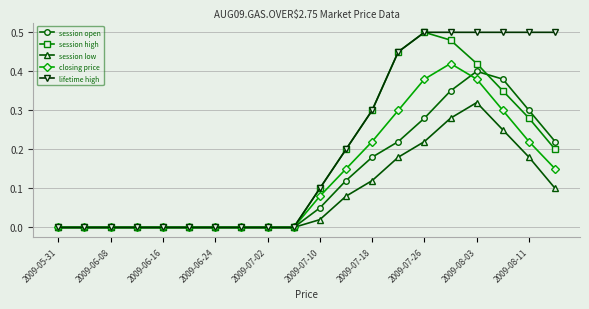

Which series has the largest total across all categories?

lifetime high